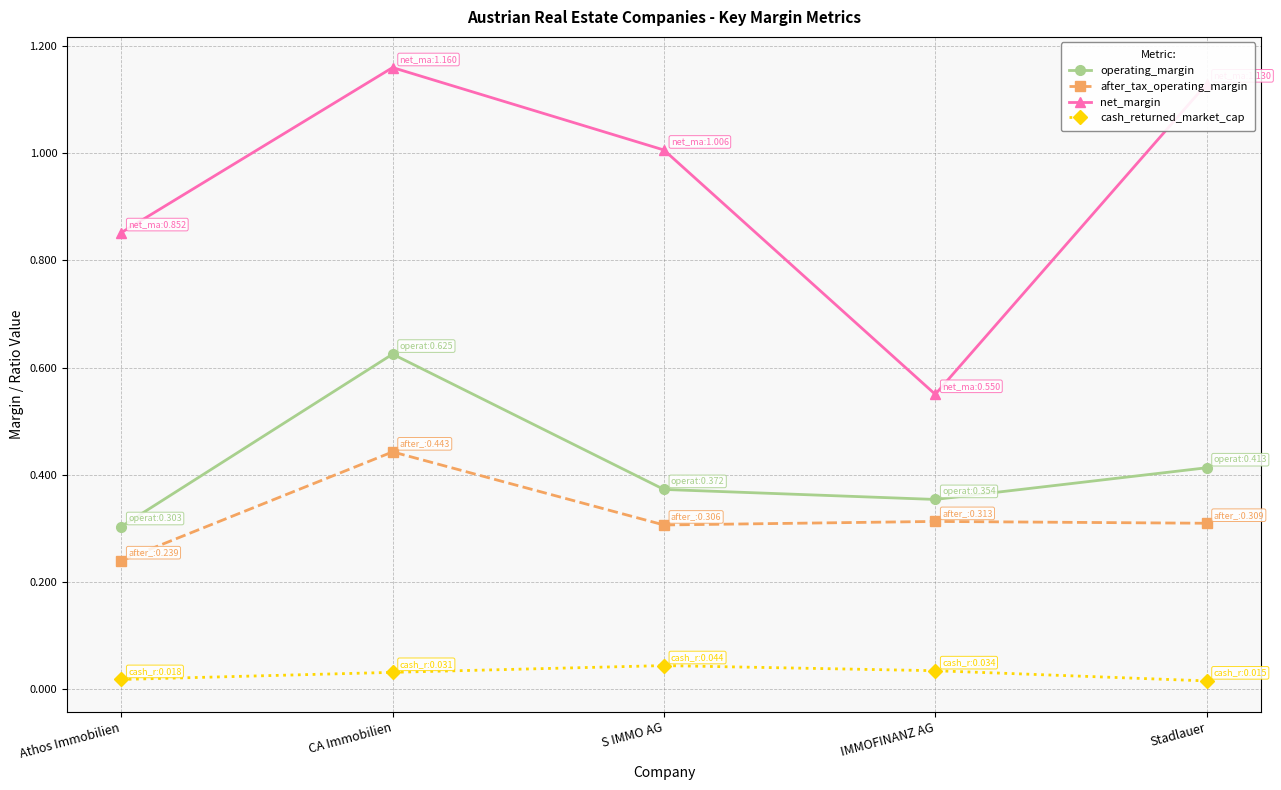

The net_margin series shows 0.8 at IMMOFINANZ AG. True or false?

False